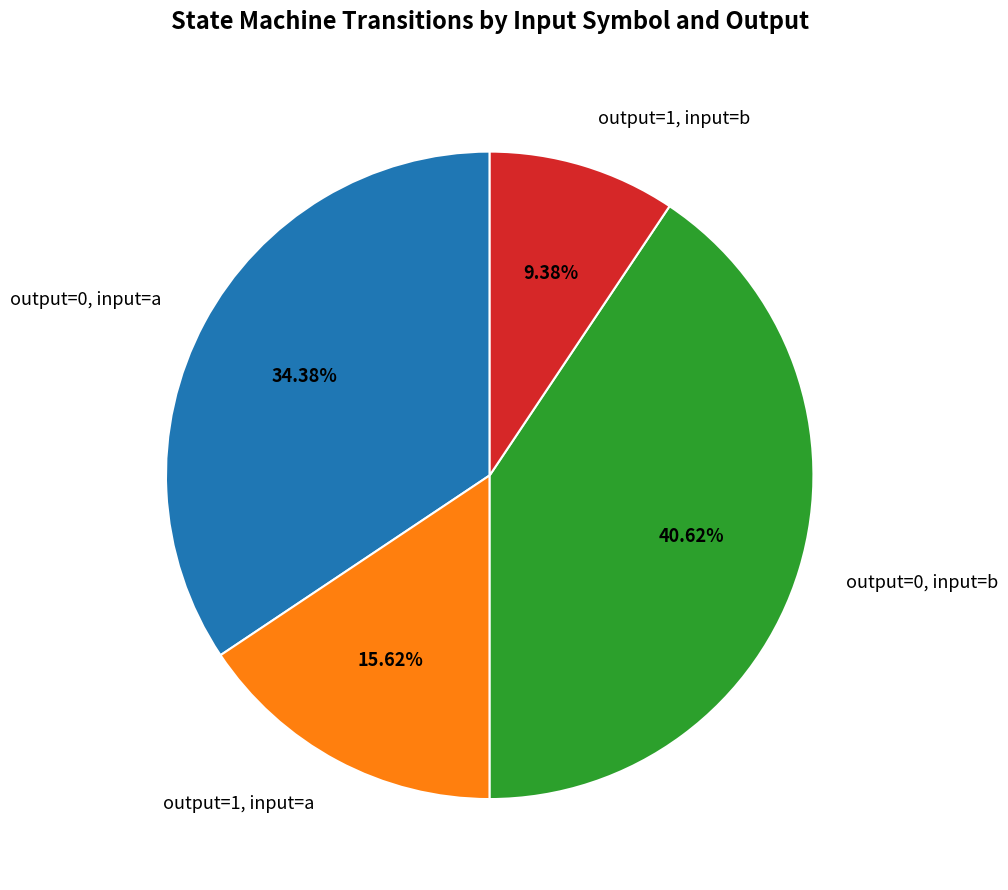

How many slices are in this pie chart?

4